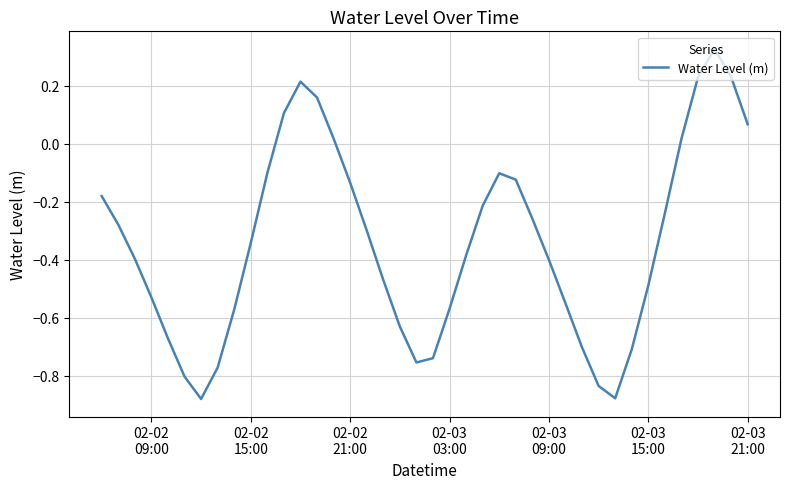

What is the difference between the maximum and minimum values?

1.2